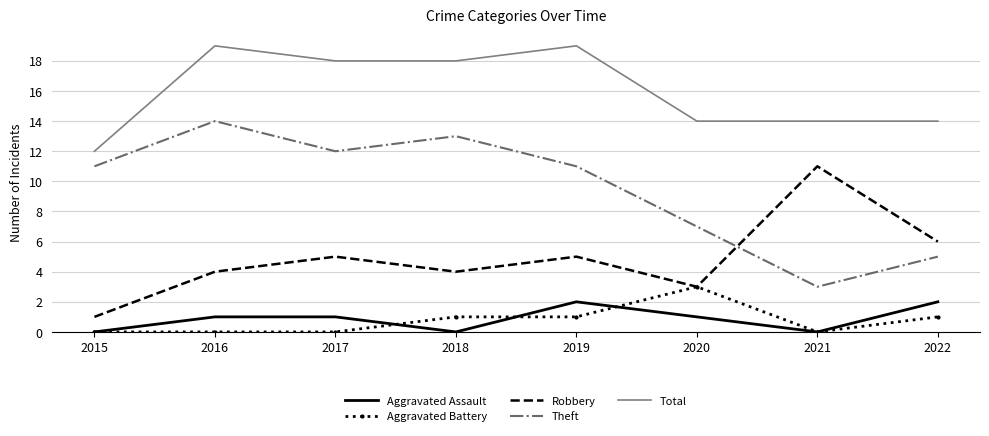

Which series has the largest total across all categories?

Total